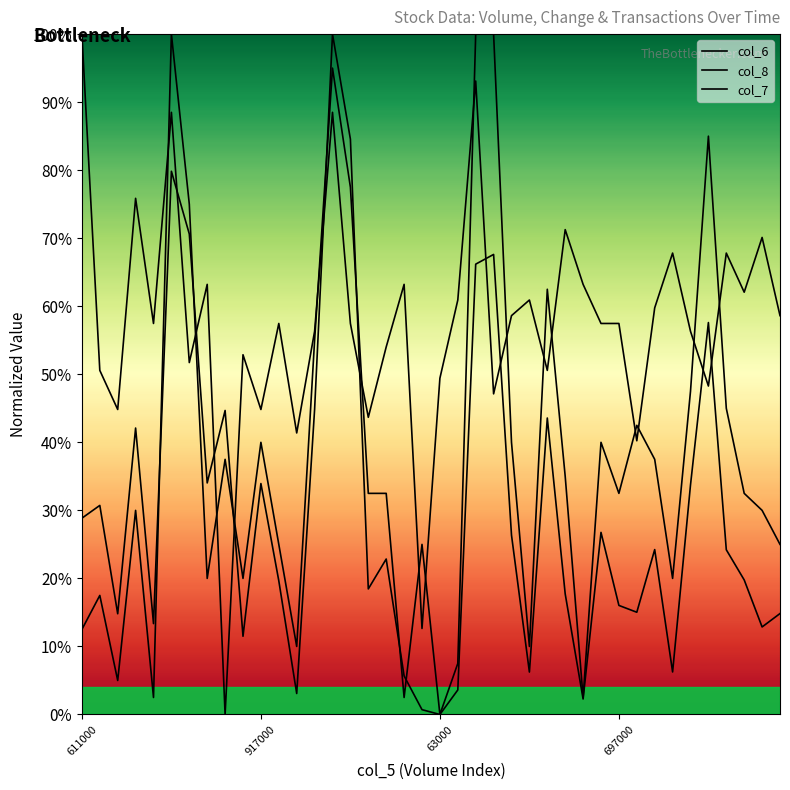

Does the chart display data point markers on the line(s)?

No